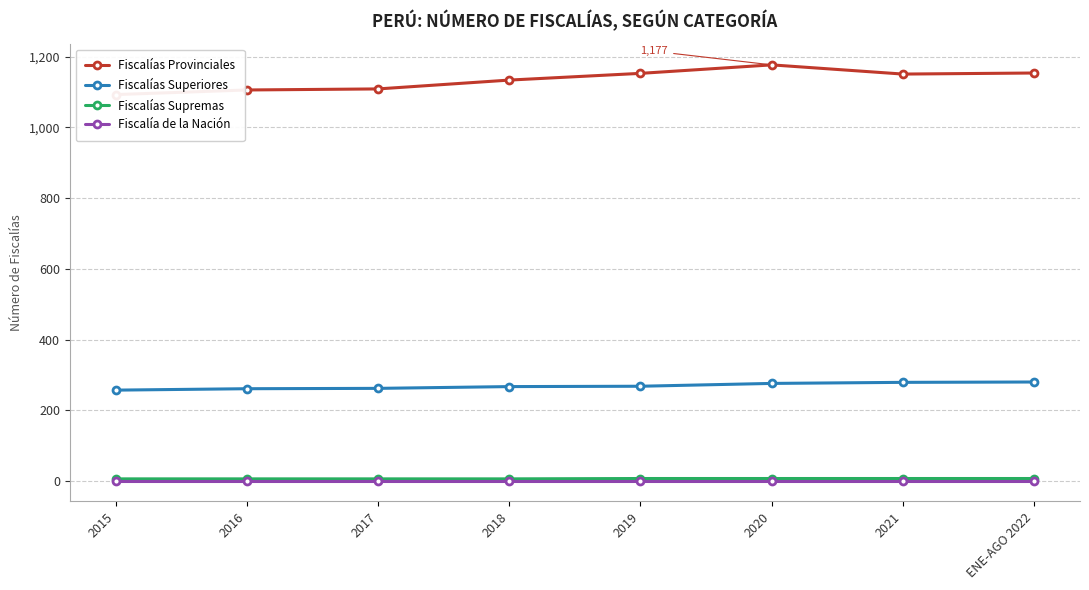

True or false: Fiscalías Supremas and Fiscalías Provinciales intersect in this chart.

False